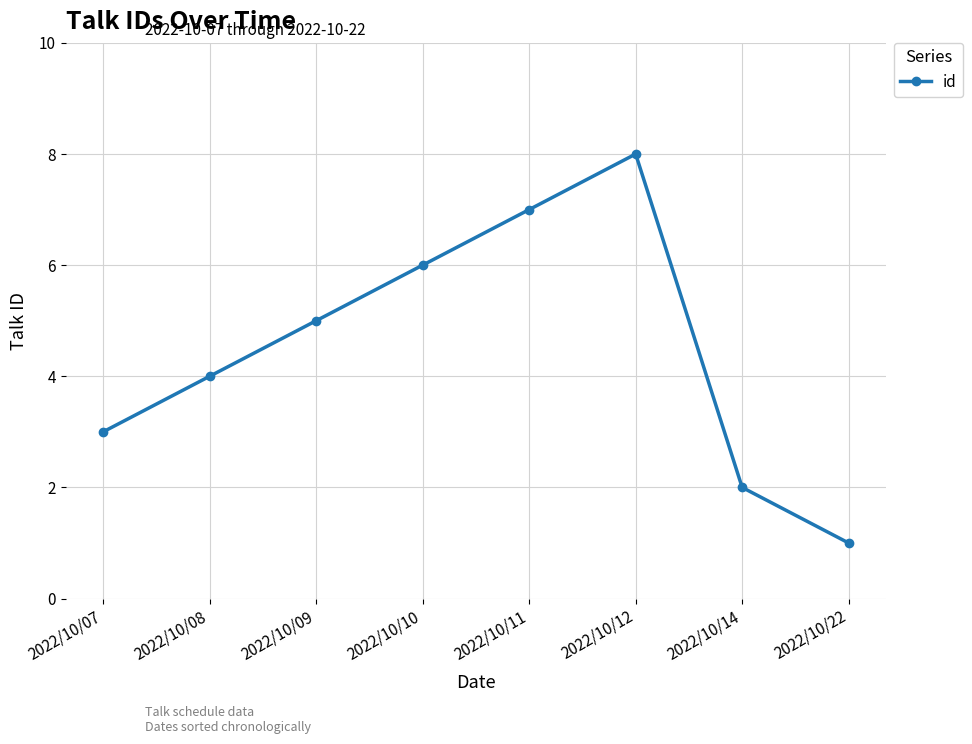

What is the difference between the second highest and minimum values?

6